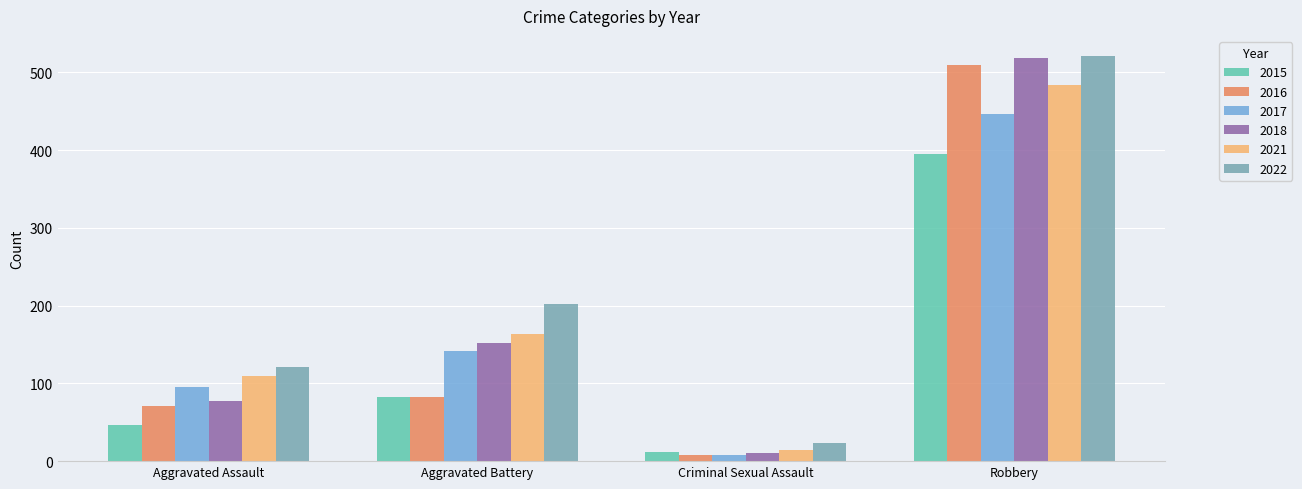

What value does the 2015 series have at Aggravated Assault, to the nearest 5?

45